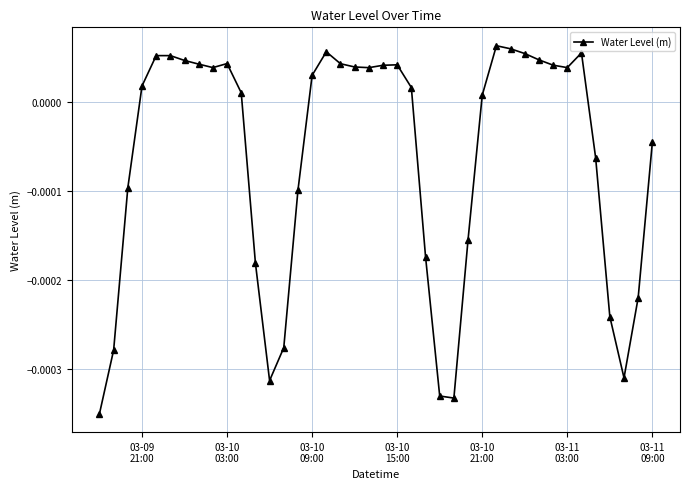

Does the chart display data point markers on the line(s)?

Yes